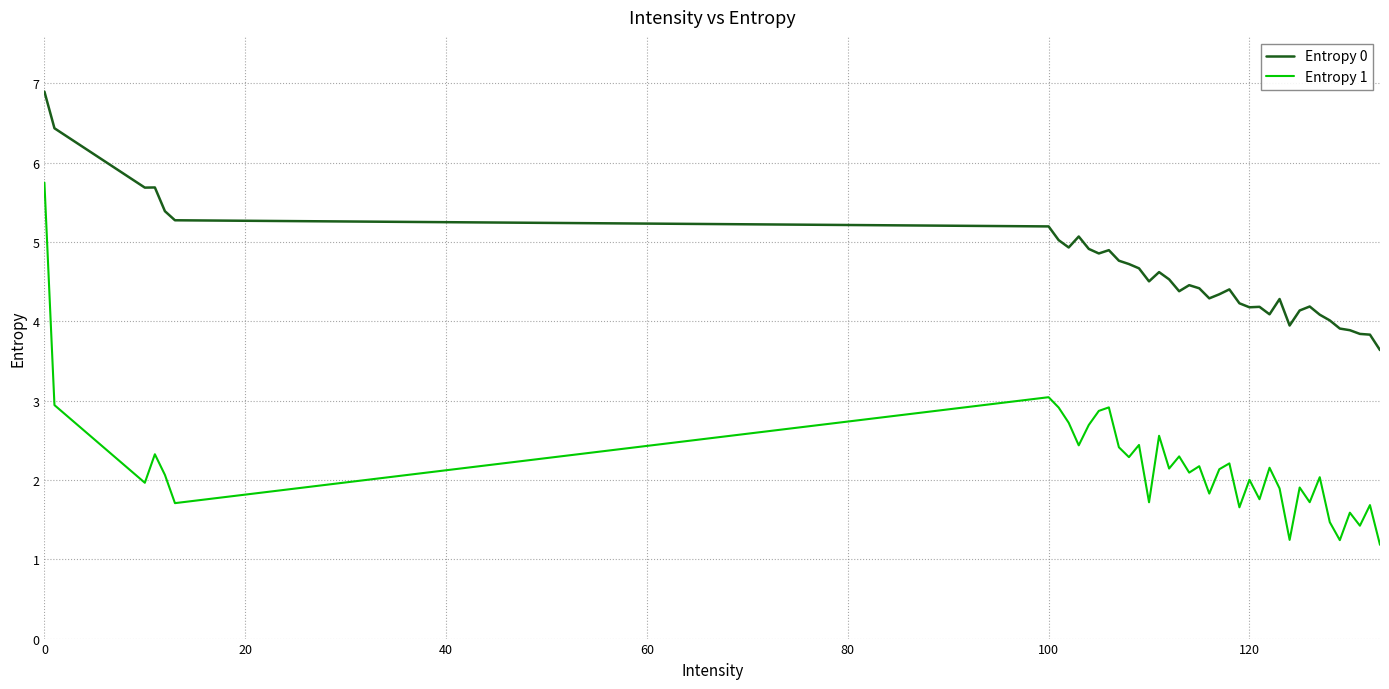

What is the difference between the maximum and minimum values in the Entropy 0 series?

3.3